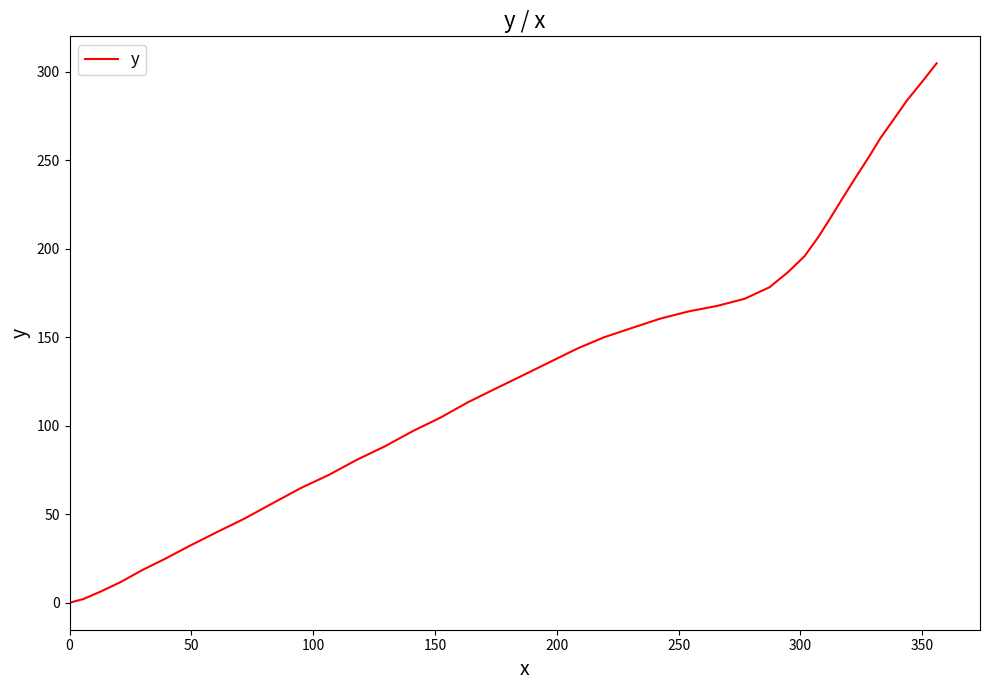

What is the average value?

137.0